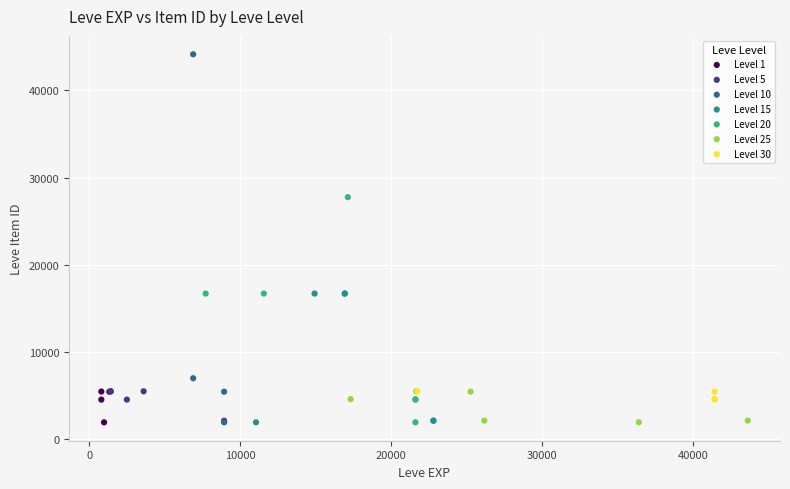

Which series reaches the maximum Y coordinate?

Level 10